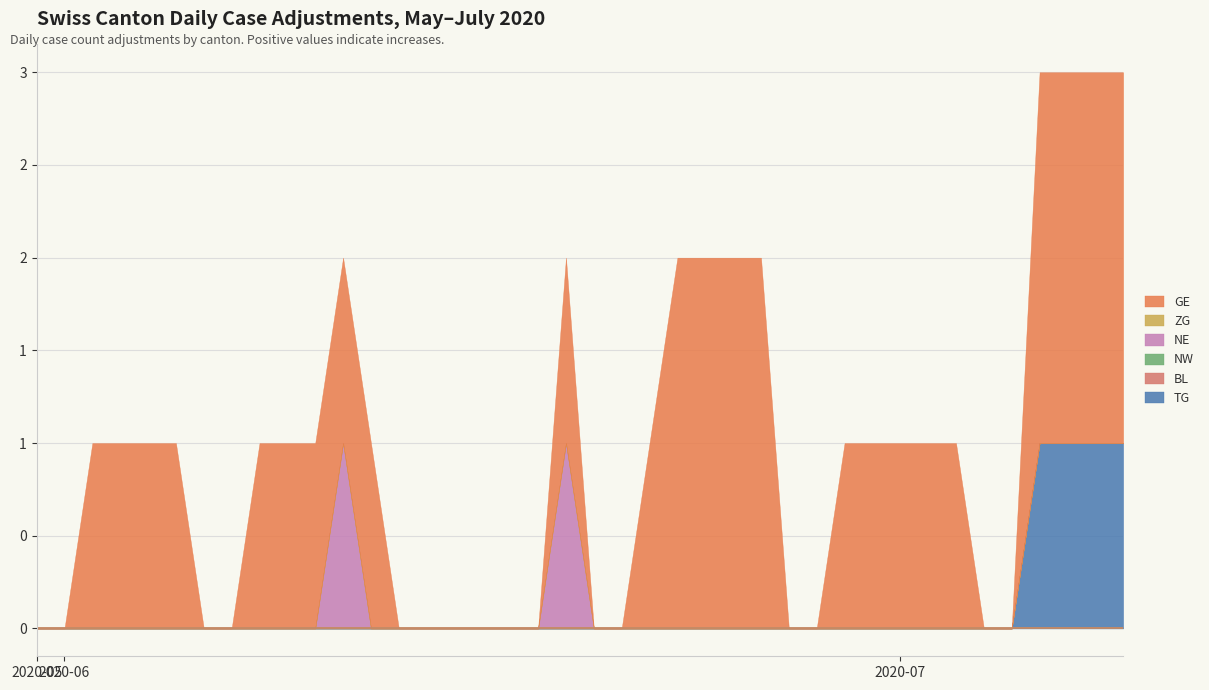

True or false: NW and BL intersect in this chart.

False